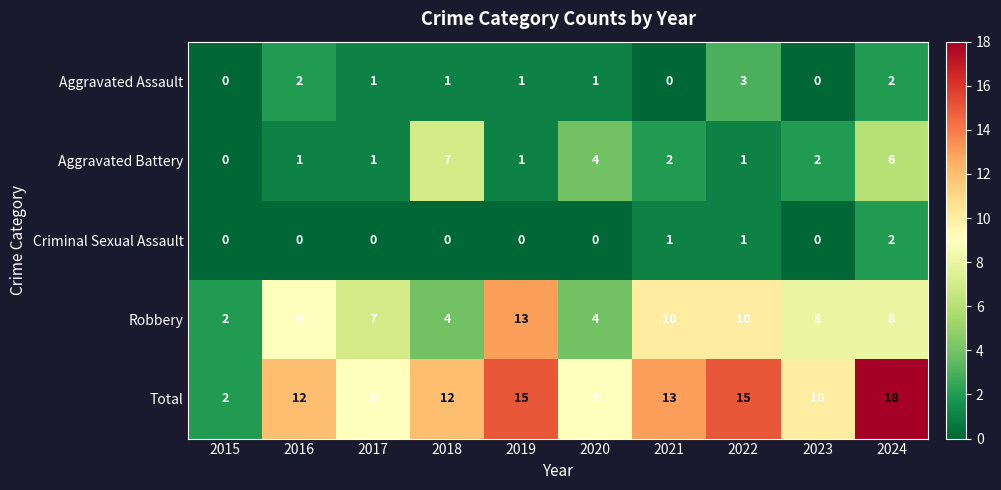

What is the total value across all series at 2017?

18